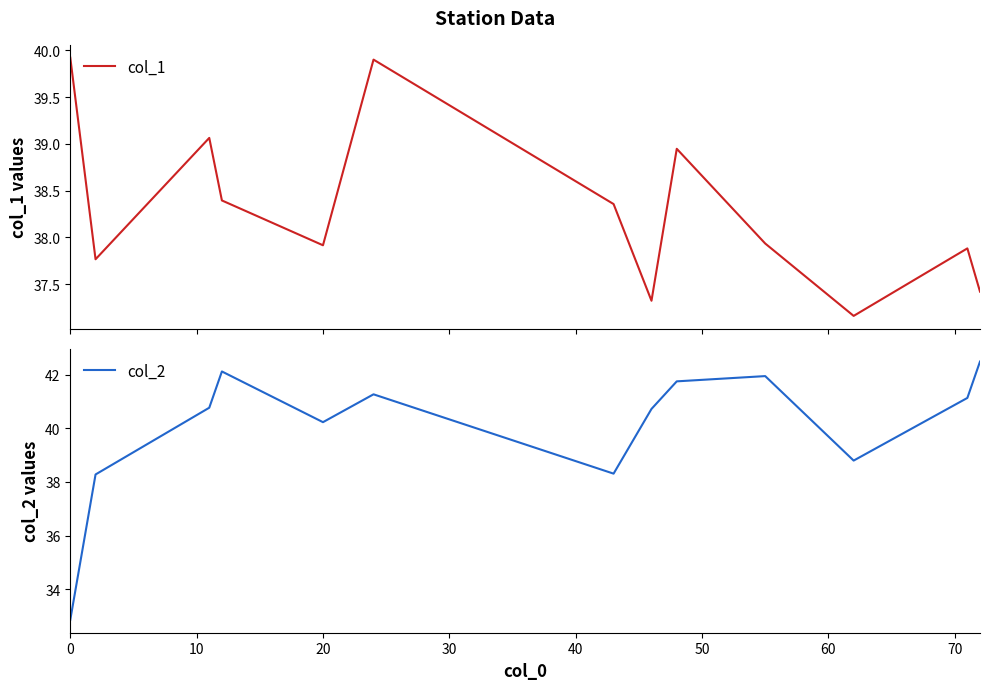

What is the average value of the col_1 series?

38.3